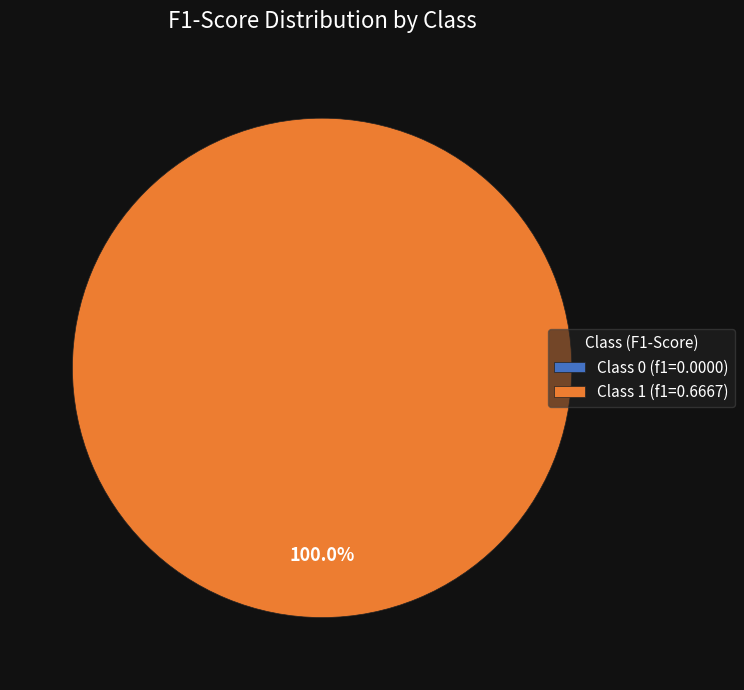

How much of the chart is everything except 0?

100.0%